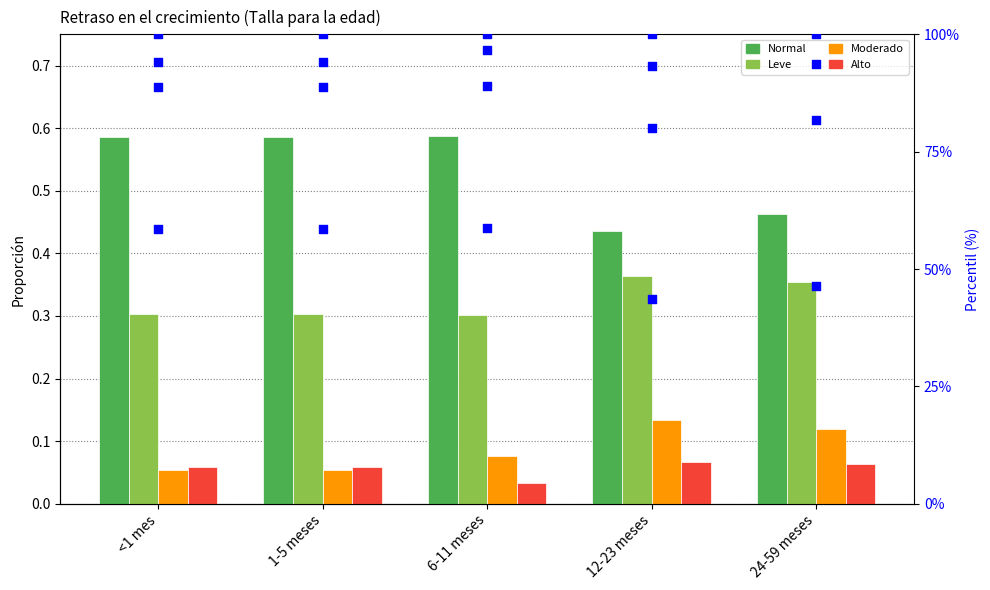

Which series has the largest Y range (max minus min)?

Normal